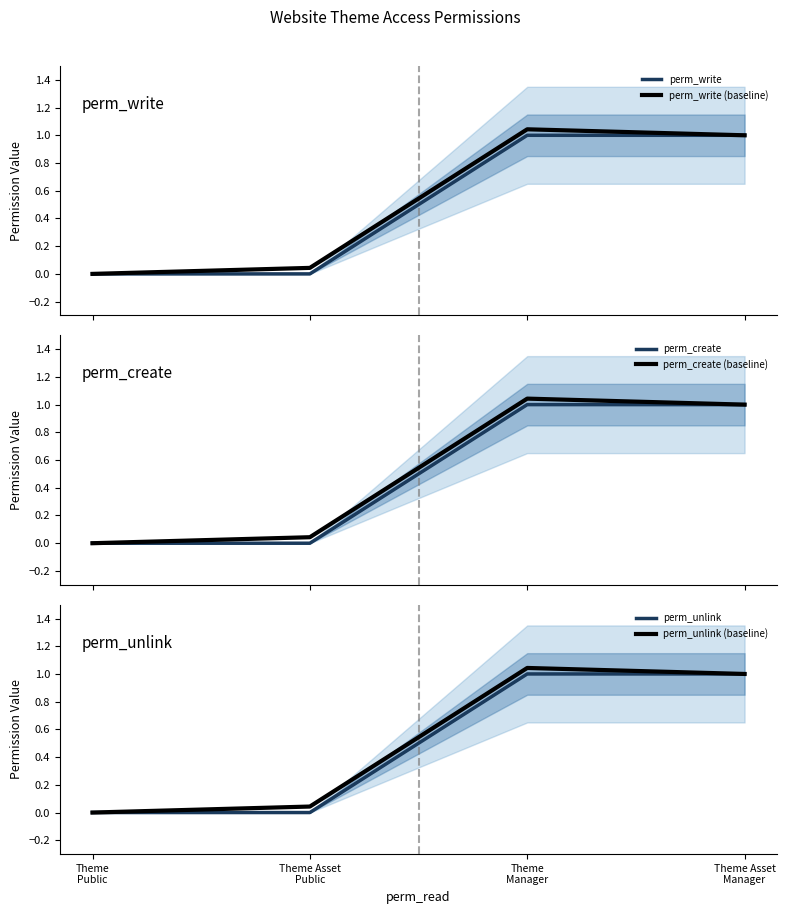

How many lines are shown in the chart?

6